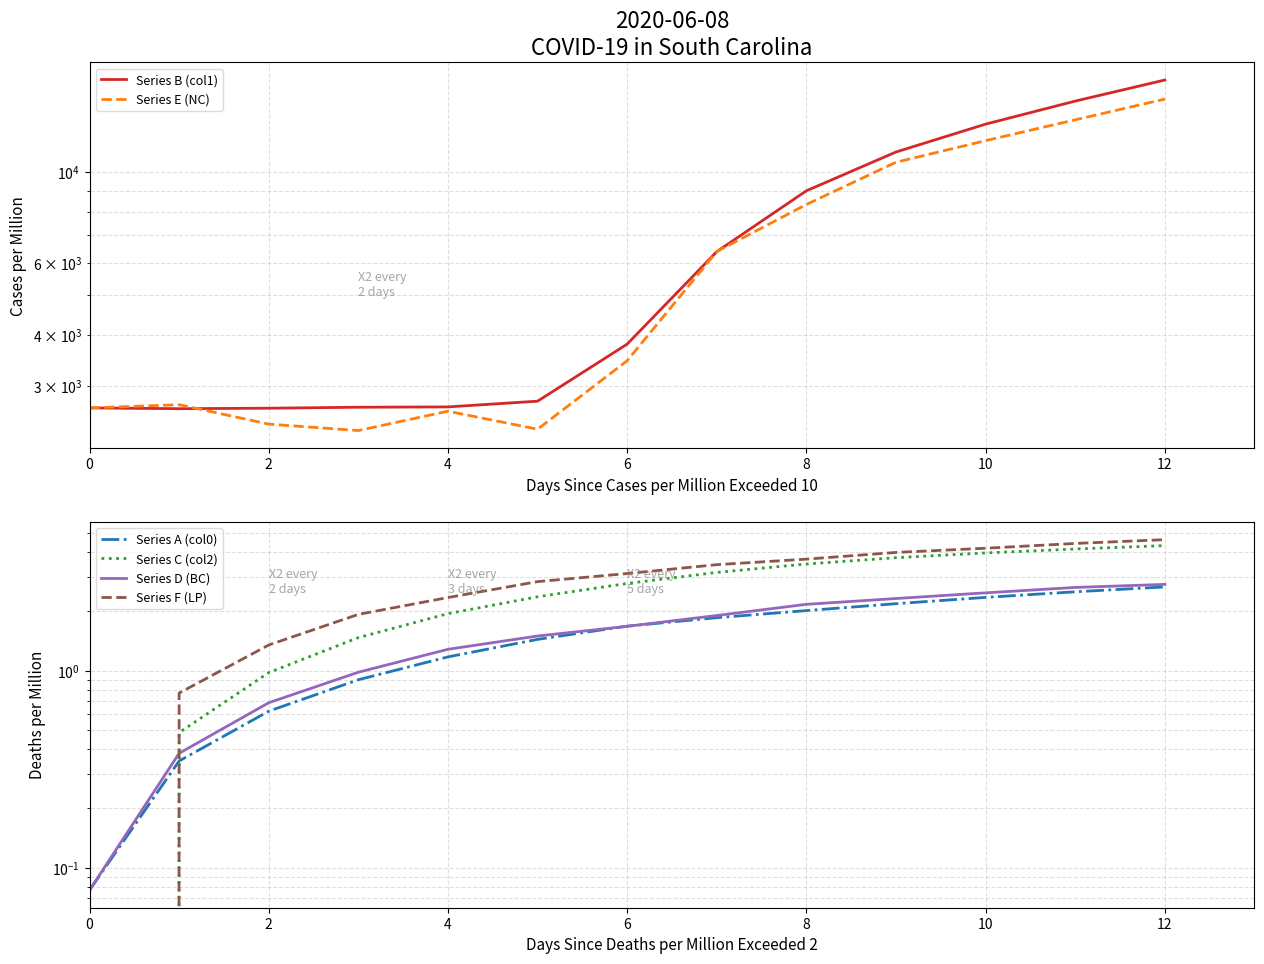

What is the sum of all Series D (BC) values?

20.9